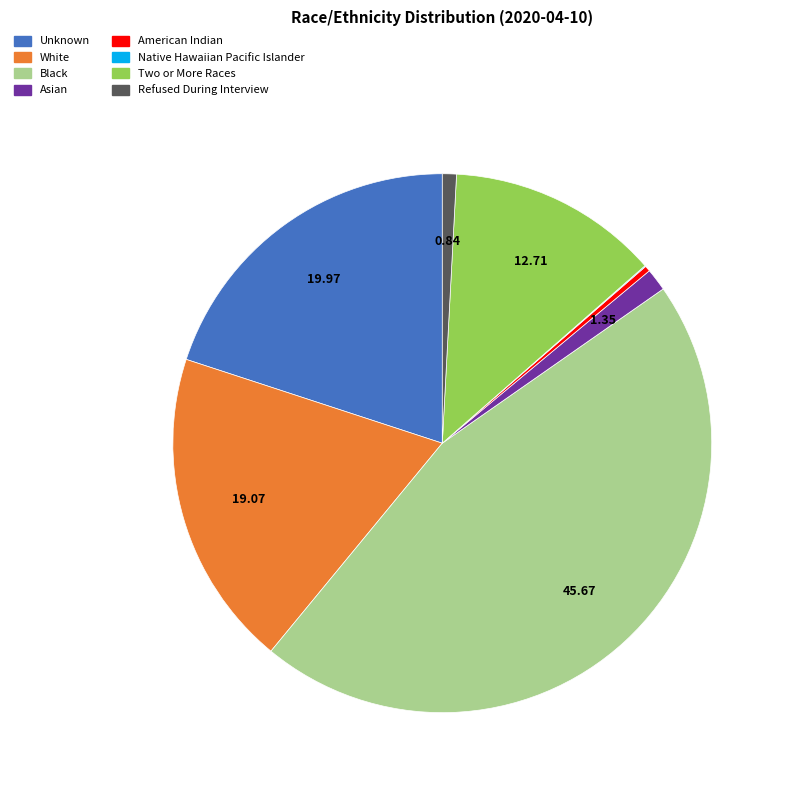

What is the ratio of the value at White to the value at American Indian?

56.5